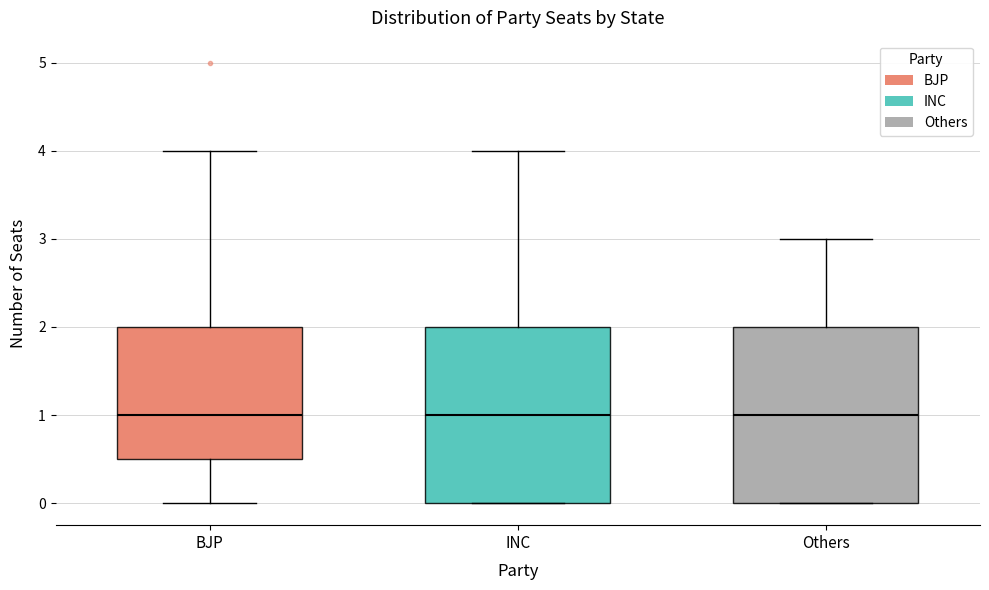

Reading left to right, transcribe this box plot: for each box, give where its median line is, the range the box spans, and where its two whiskers end, as read against the y-axis. The values are not printed on the chart, so give them approximately, as read against the axis.

BJP: median 1.0, box 0.5 to 2.0, whiskers 0.0 to 4.0
INC: median 1.0, box 0.0 to 2.0, whiskers 0.0 to 4.0
Others: median 1.0, box 0.0 to 2.0, whiskers 0.0 to 3.0